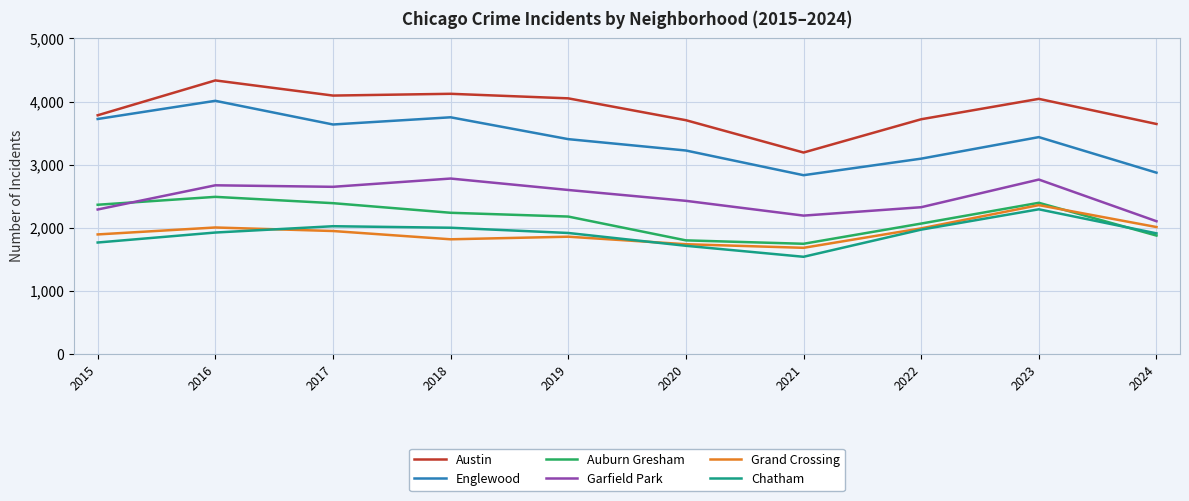

True or false: Englewood and Austin cross at least once.

False